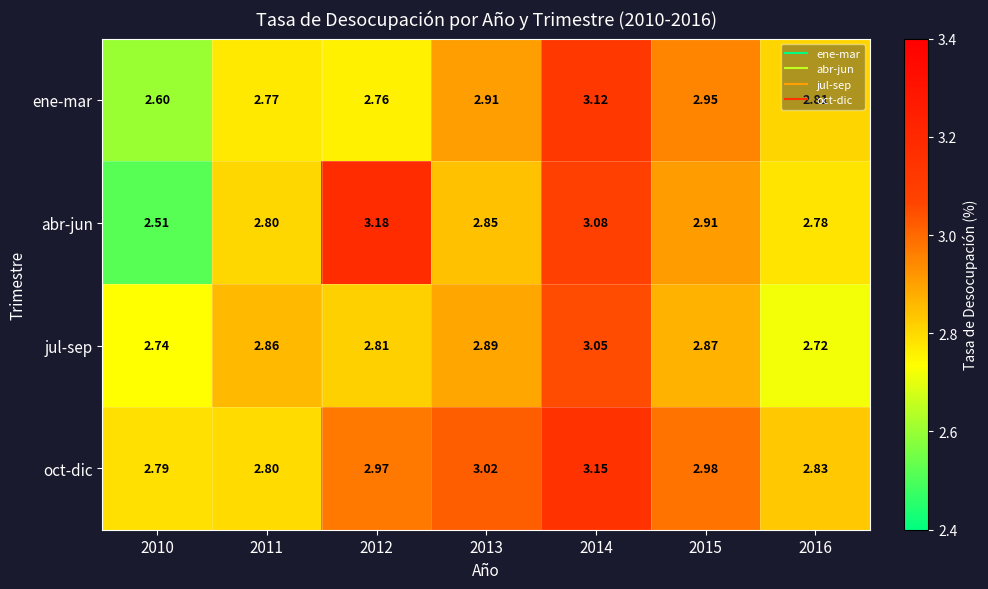

Between 2011 and 2012, which series saw the biggest shift?

abr-jun